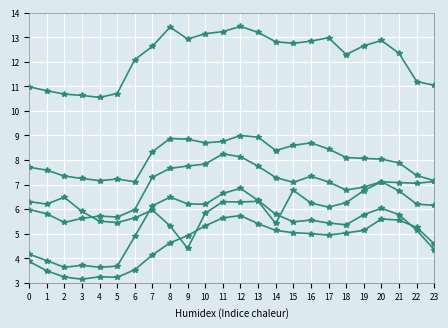

How many series are shown in this chart?

6